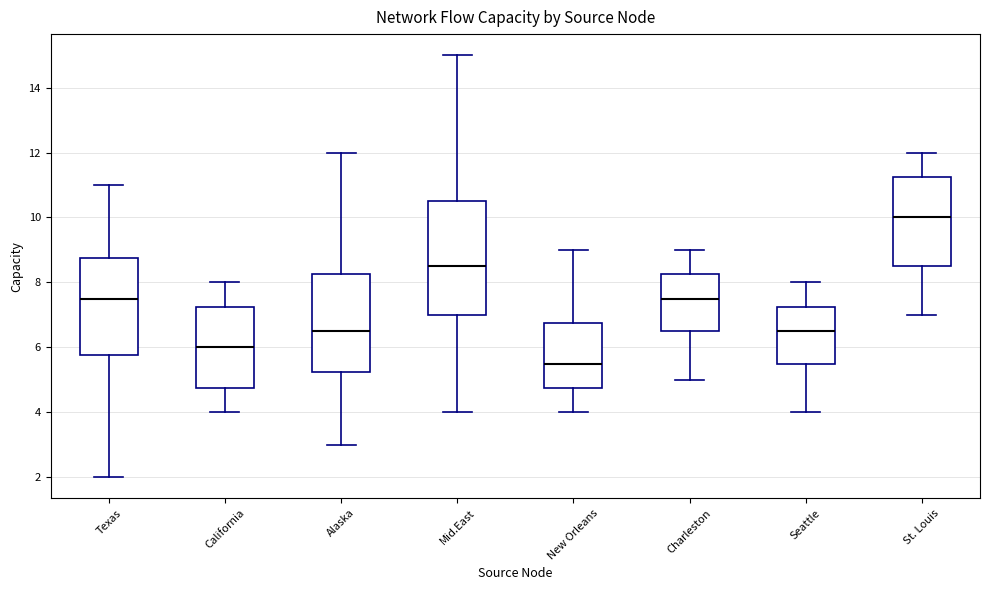

Comparing the boxes themselves (not the whiskers), which one is the tallest?

Mid.East